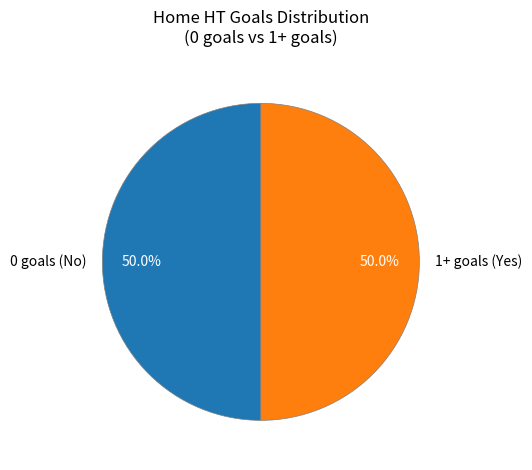

What is the ratio of the value at 1+ goals (Yes) to the value at 0 goals (No)?

1.0